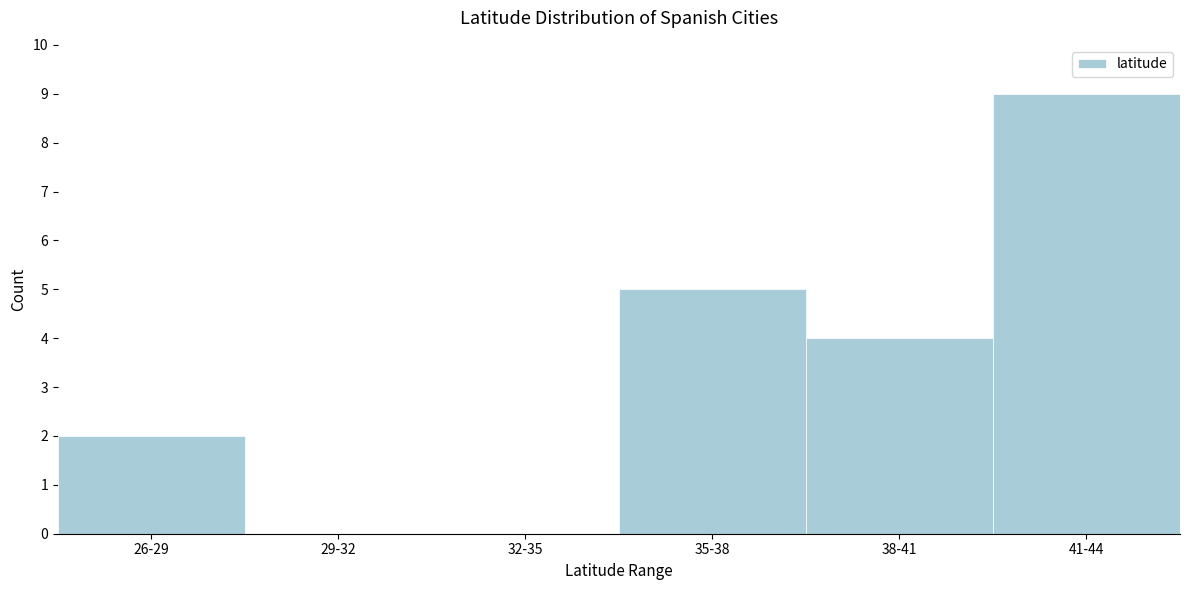

Reading left to right, list all the values displayed in this chart.

26-29=2	29-32=0	32-35=0	35-38=5	38-41=4	41-44=9